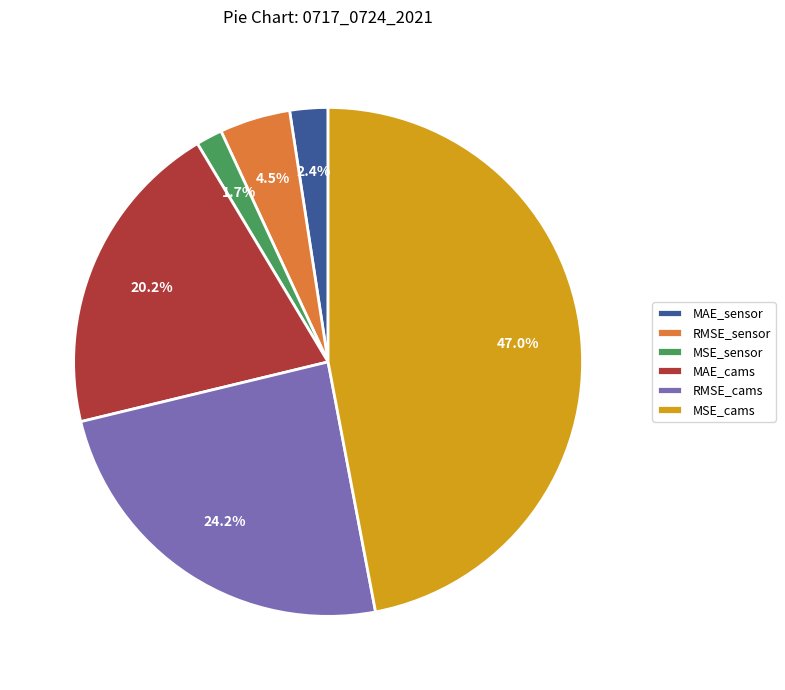

Which slice is the largest?

MSE_cams